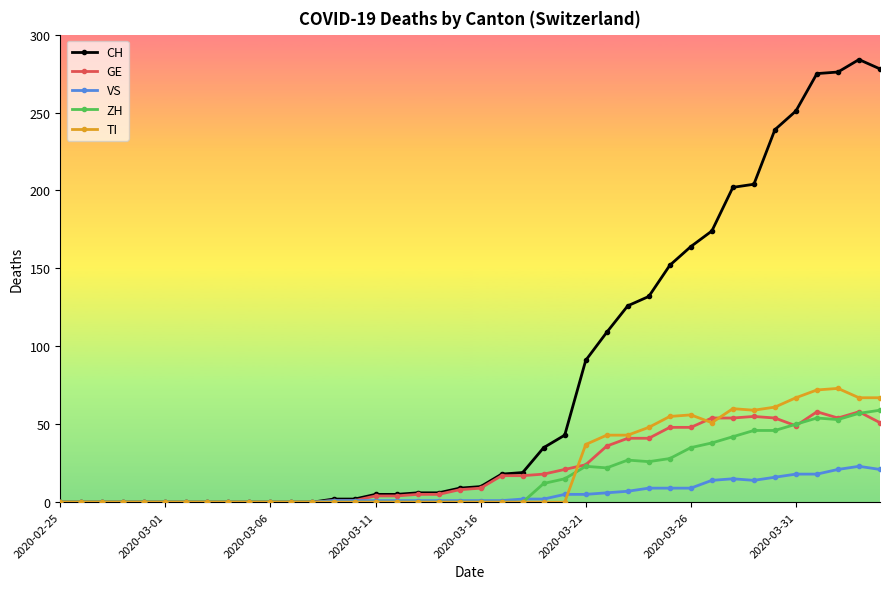

Which series has the widest spread of values?

CH